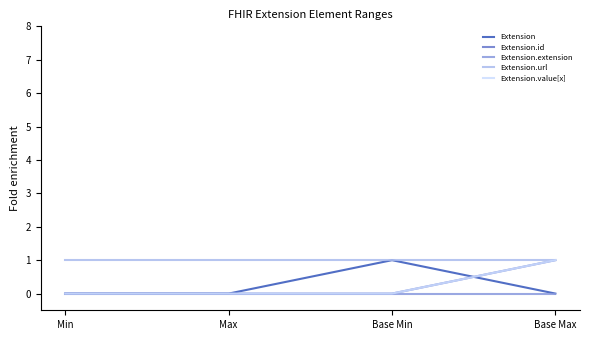

Does the chart display data point markers on the line(s)?

No